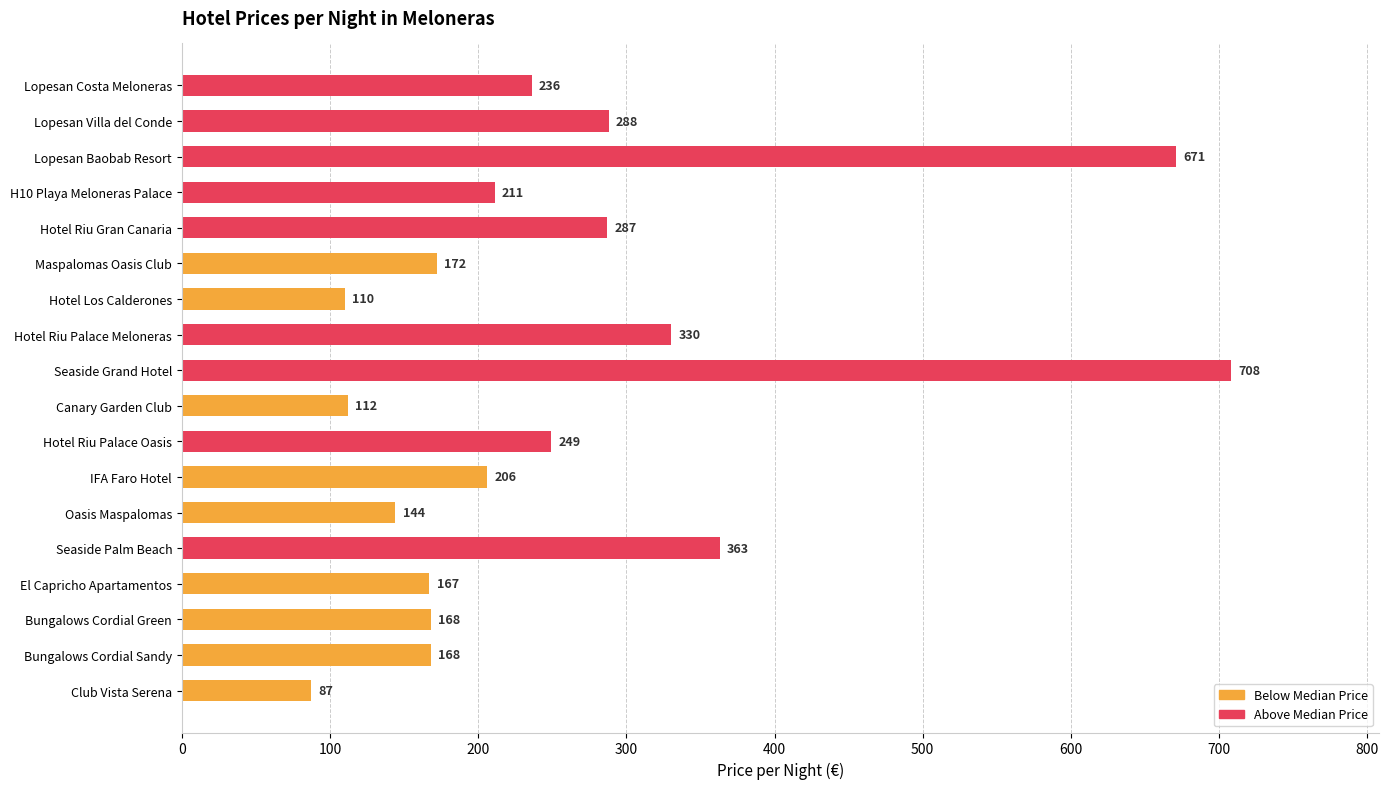

Reading top to bottom, what are all the values shown in this chart?

236	288	671	211	287	172	110	330	708	112	249	206	144	363	167	168	168	87